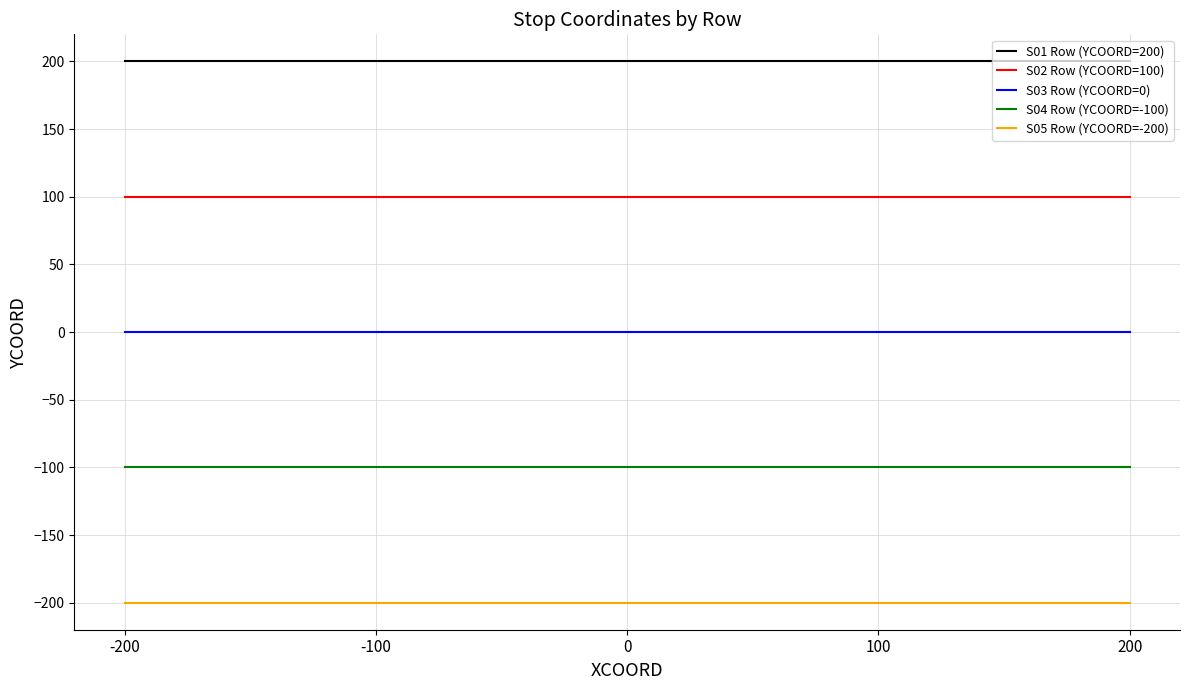

True or false: S05 Row (YCOORD=-200) has a value of -126 at 100.

False